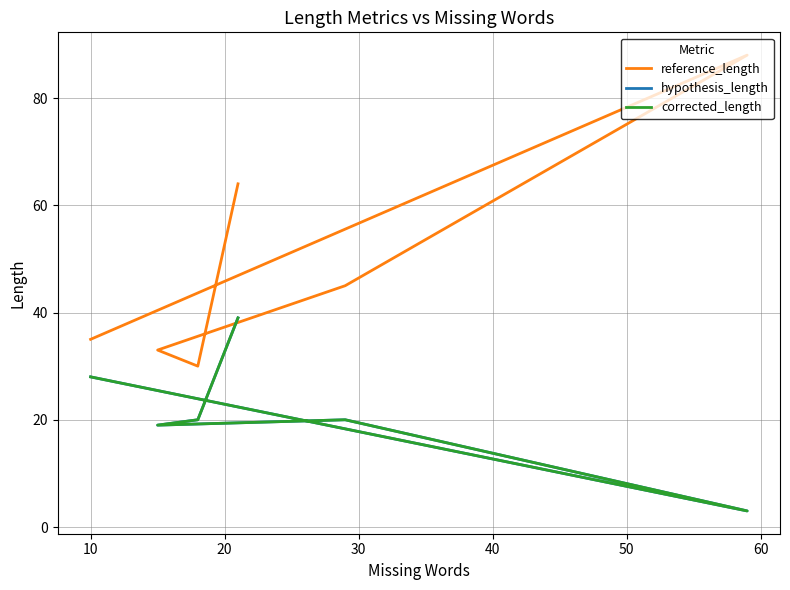

What is the total value across all series at 30?

71